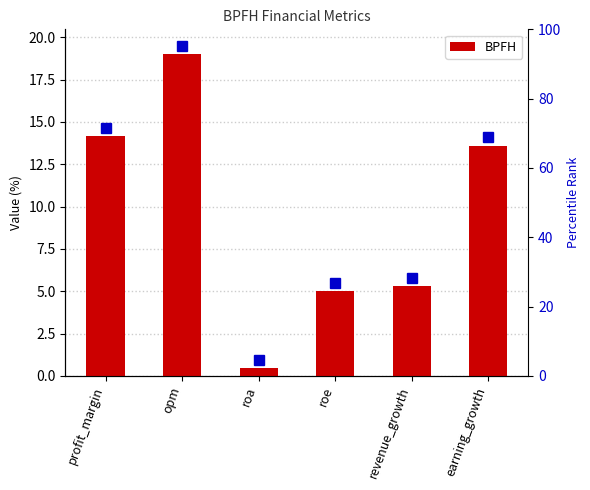

Reading left to right, list all the values displayed in this chart.

14.2	19.0	0.5	5.0	5.3	13.6